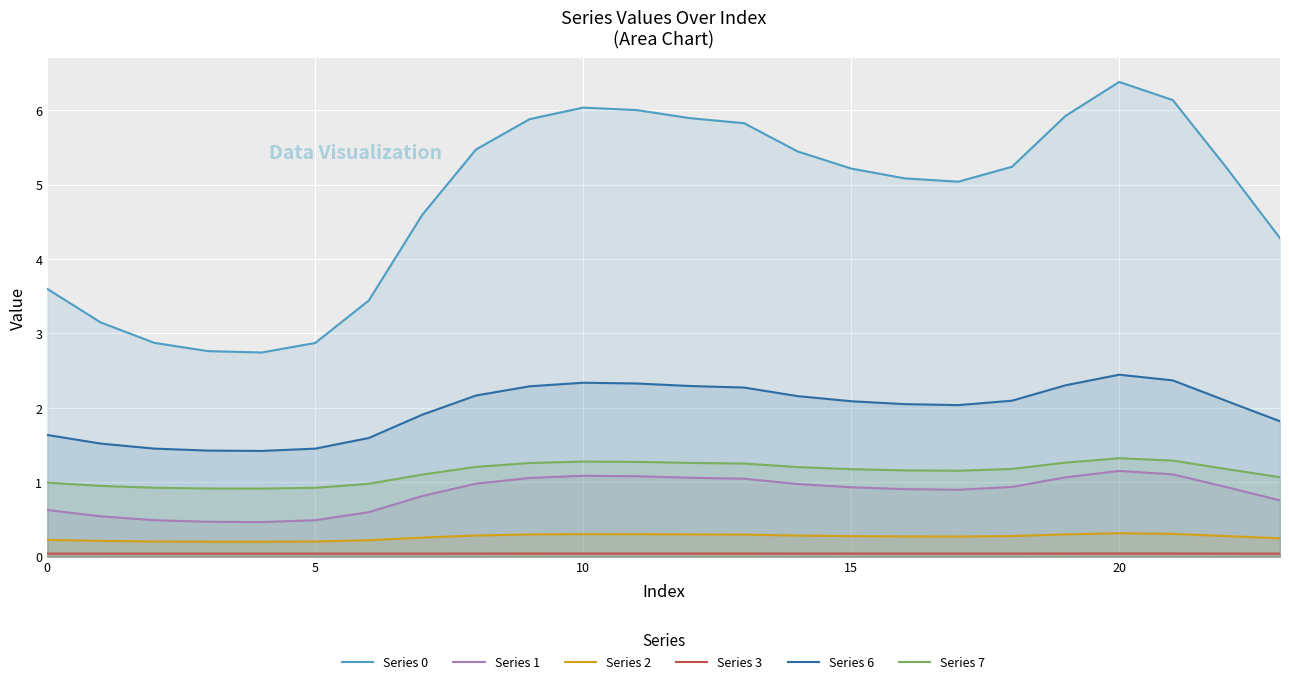

True or false: Series 7 and Series 2 cross at least once.

False